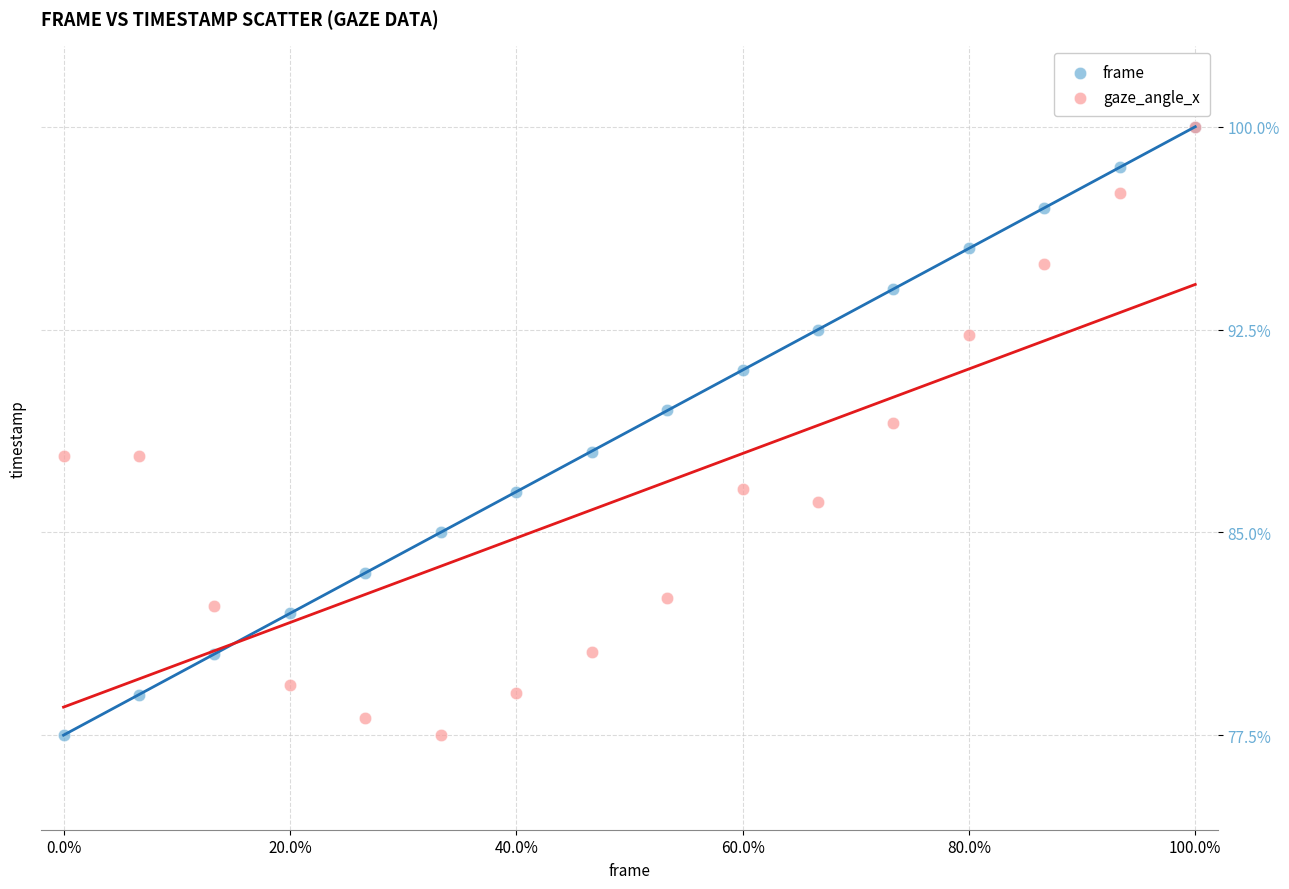

What are all the series names shown in the legend?

frame, gaze_angle_x